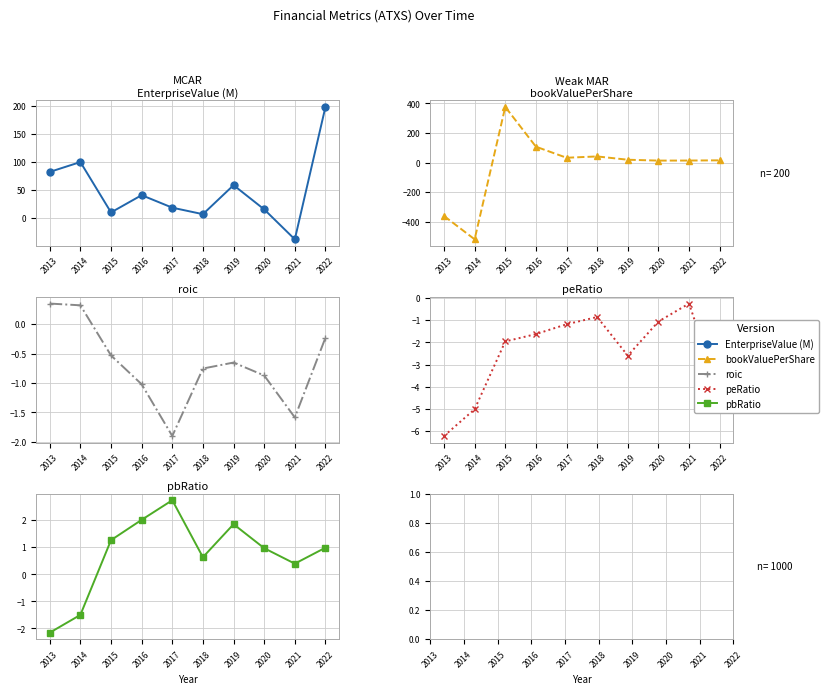

Which series ends up on top after the final intersection of pbRatio and roic?

pbRatio